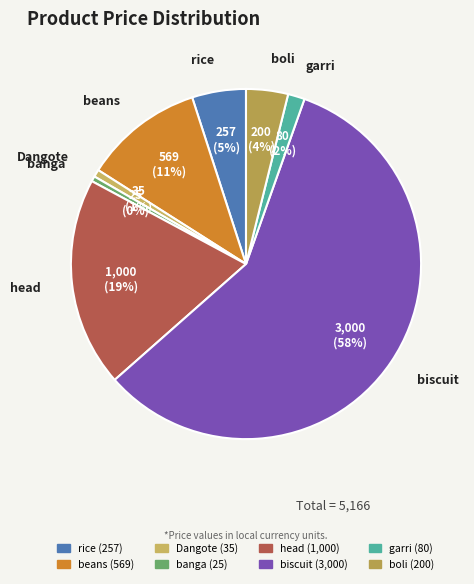

To the nearest percent, what portion does rice represent?

5%